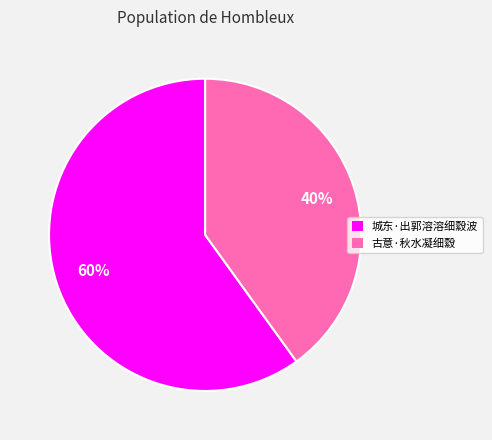

To the nearest percent, what percentage of the pie is 古意·秋水凝细縠?

40%